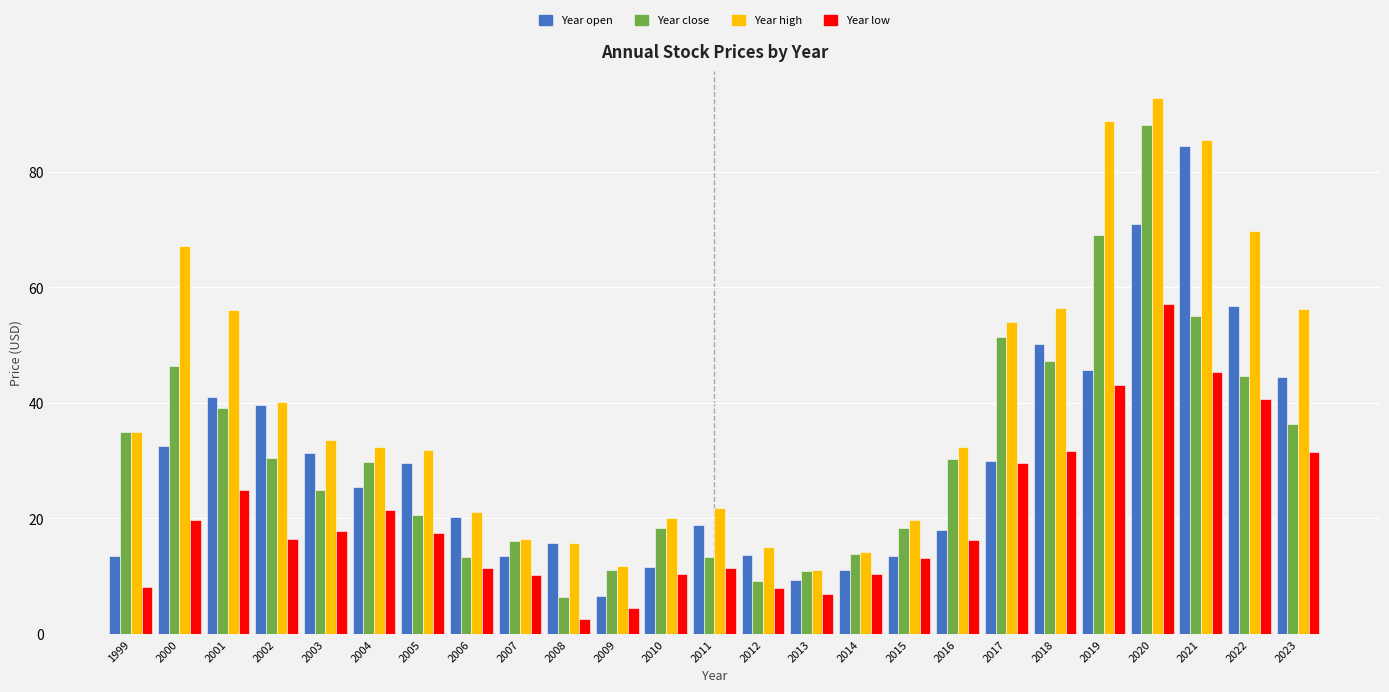

What is the greatest value displayed?

92.8